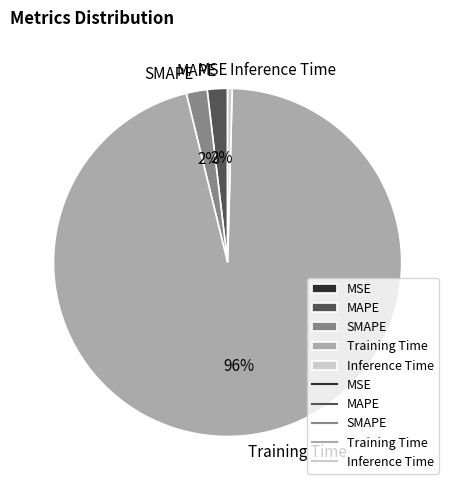

Is there a majority slice in this chart?

Yes